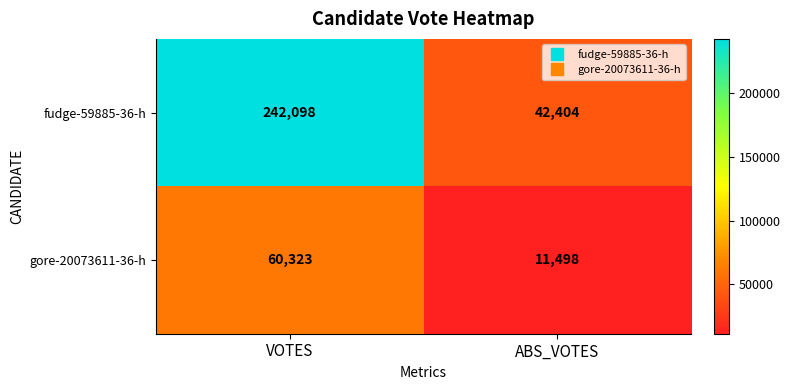

Count the number of categories in the chart.

2